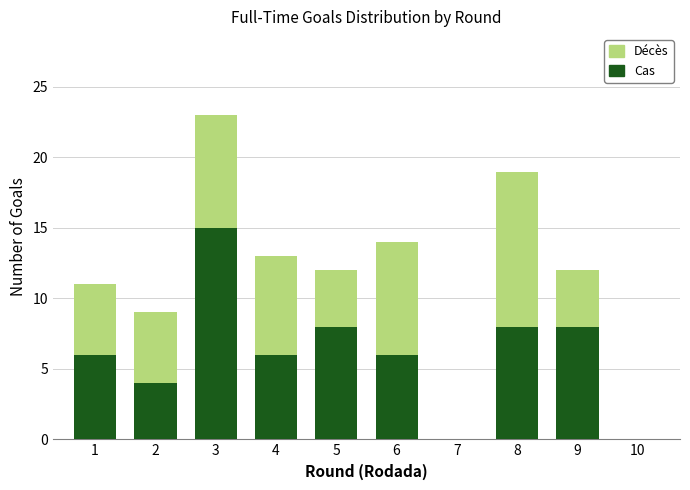

Reading right to left, list the values for the Cas series.

10=0	9=8	8=8	7=0	6=6	5=8	4=6	3=15	2=4	1=6